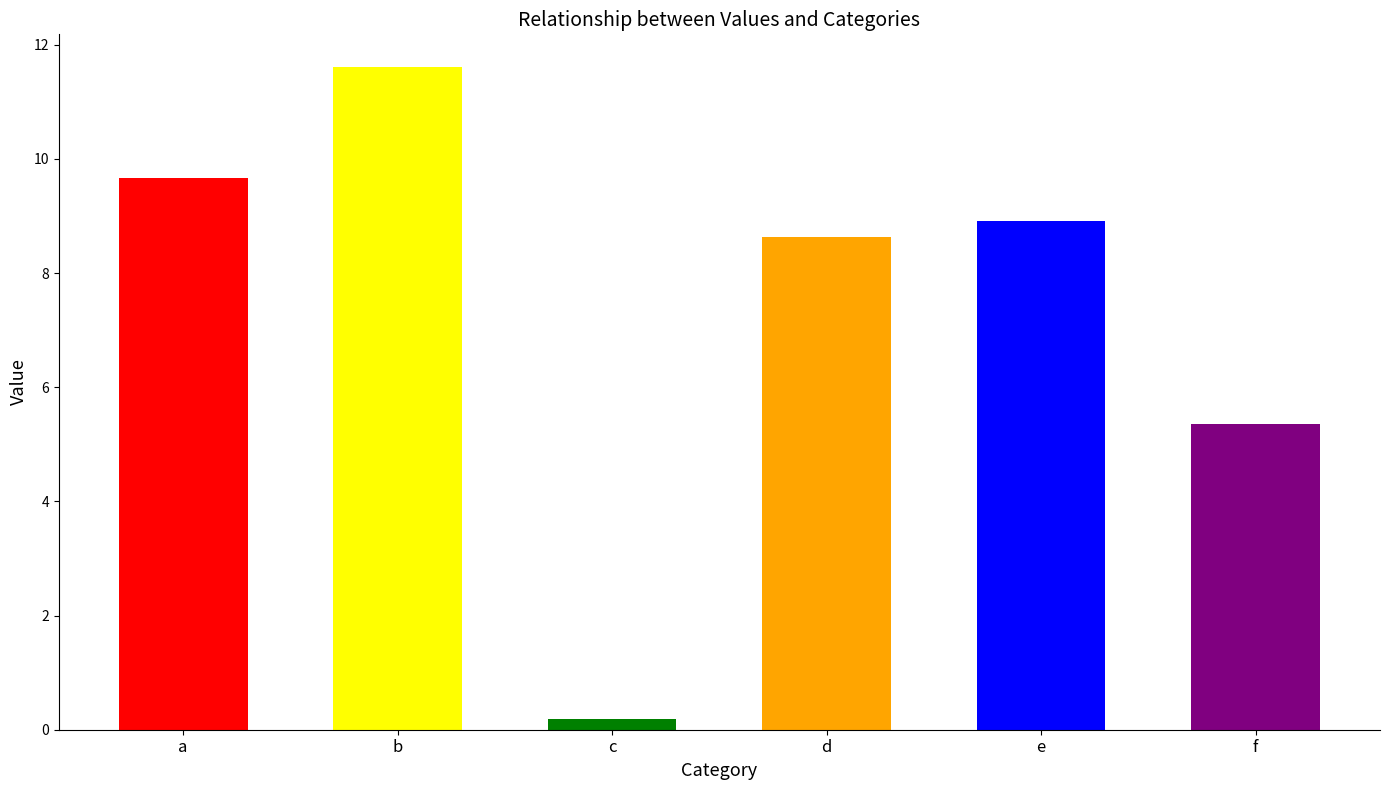

Which category has the lowest value across all series?

c